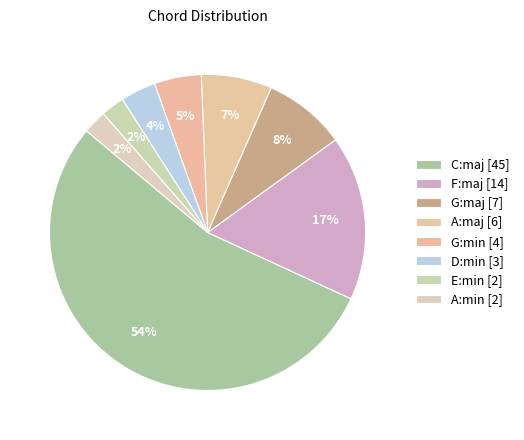

How many slices are in this pie chart?

8